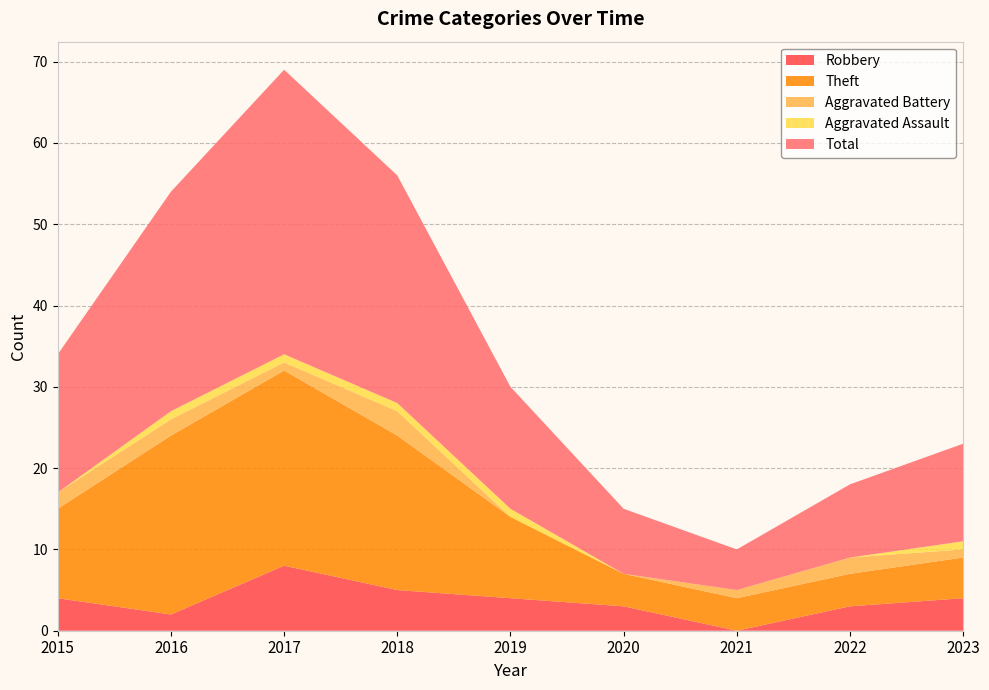

Reading left to right, transcribe all the data shown in this chart.

Robbery: 4	2	8	5	4	3	0	3	4
Theft: 11	22	24	19	10	4	4	4	5
Aggravated Battery: 2	2	1	3	0	0	1	2	1
Aggravated Assault: 0	1	1	1	1	0	0	0	1
Total: 17	27	35	28	15	8	5	9	12